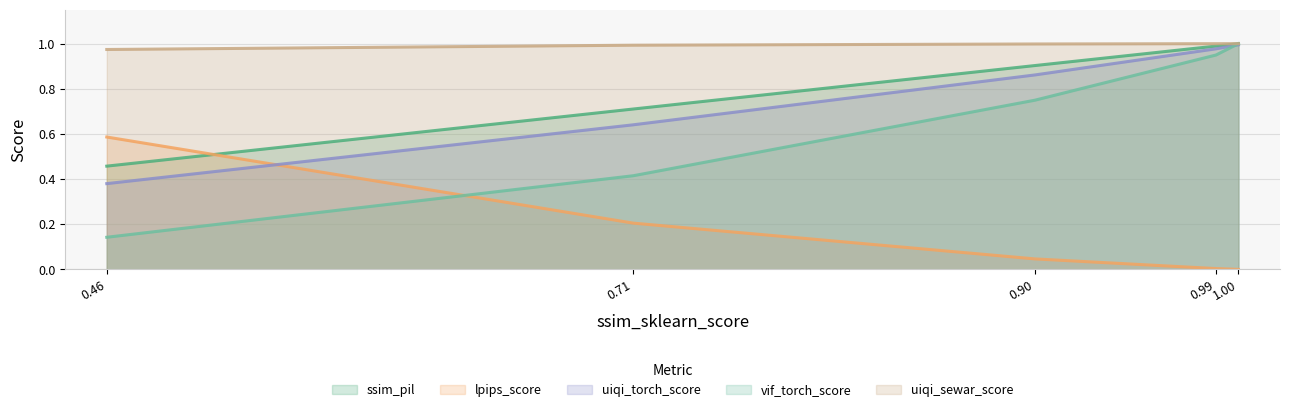

The value of uiqi_sewar_score at 0.46 is 1.5. True or false?

False